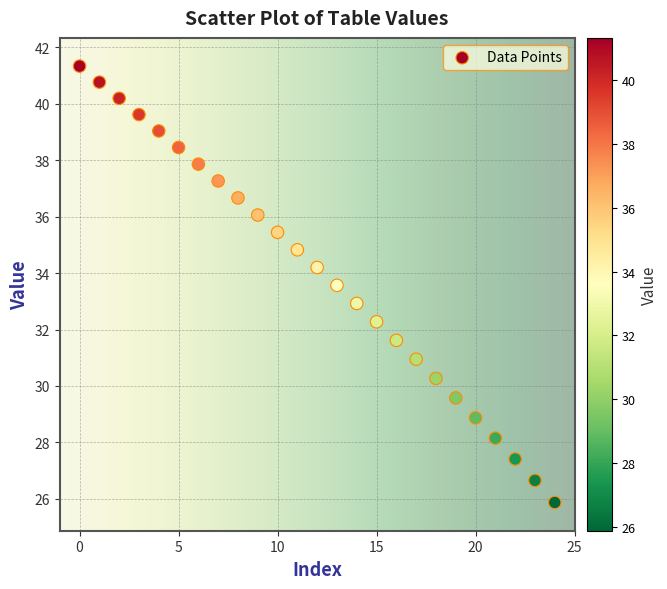

What is the range of Y values (max minus min)?

15.5